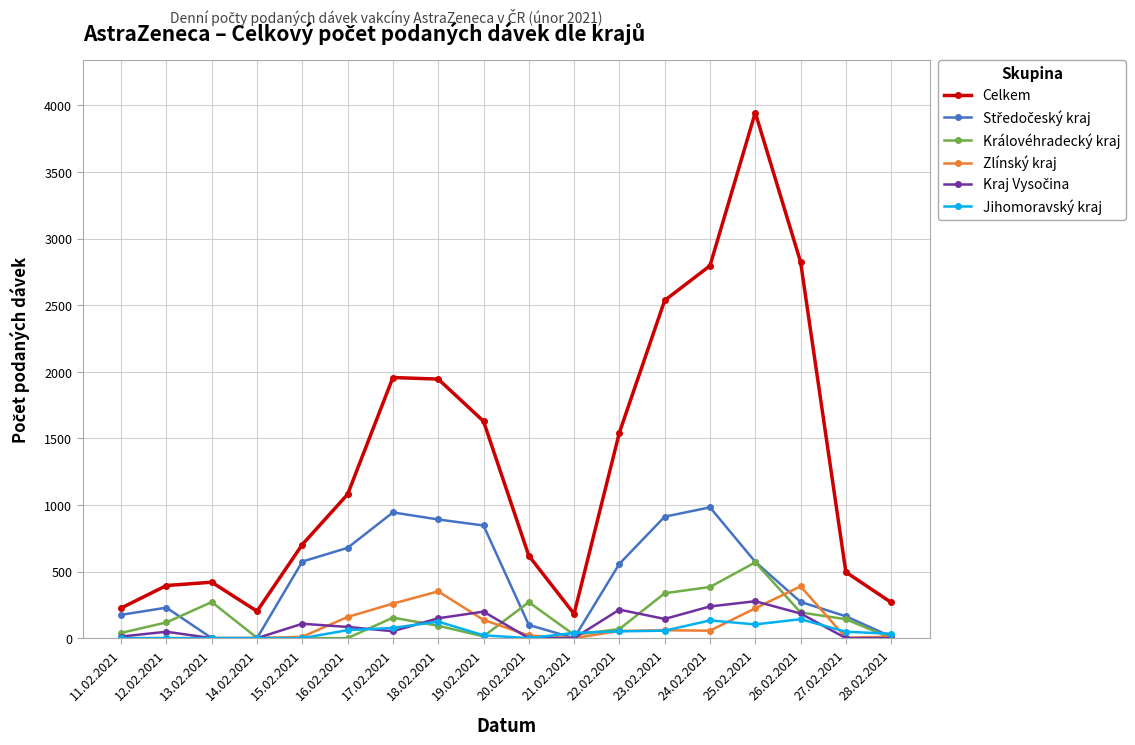

What is the difference between the highest and lowest values at 24.02.2021?

2740